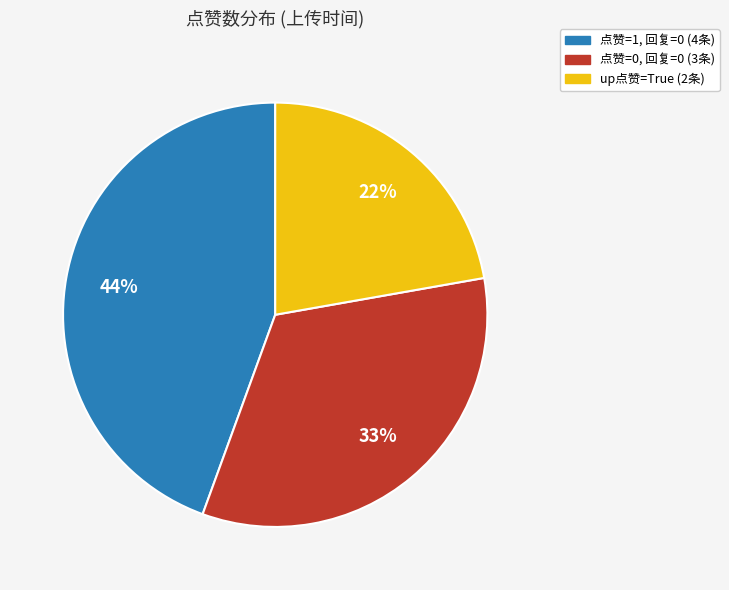

Does any single category account for the majority?

No